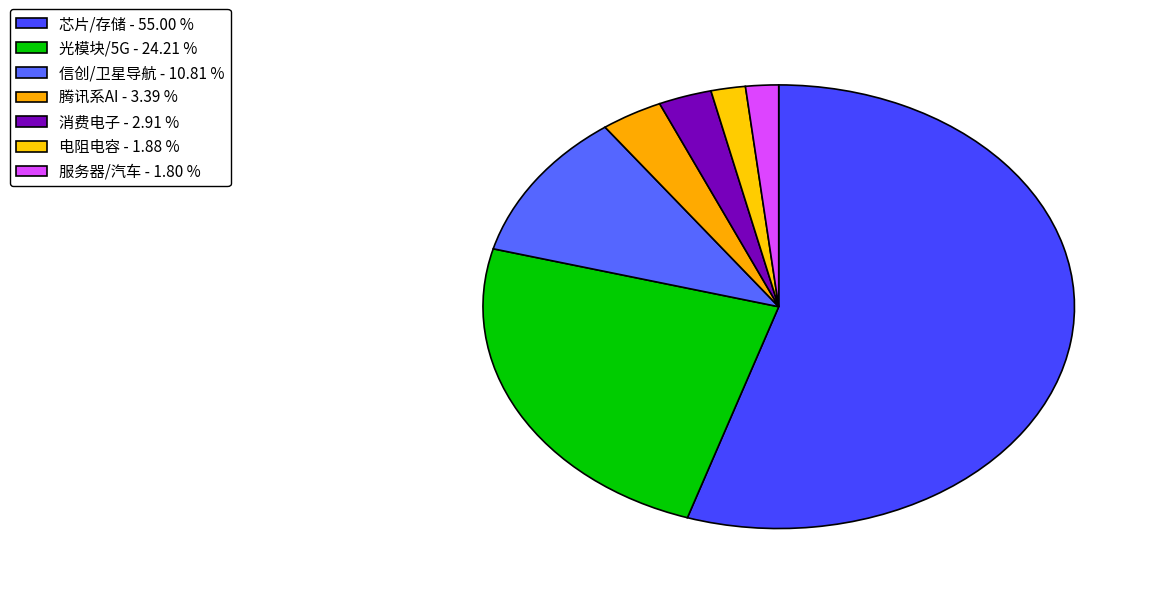

To the nearest percent, what is the average slice percentage?

14%